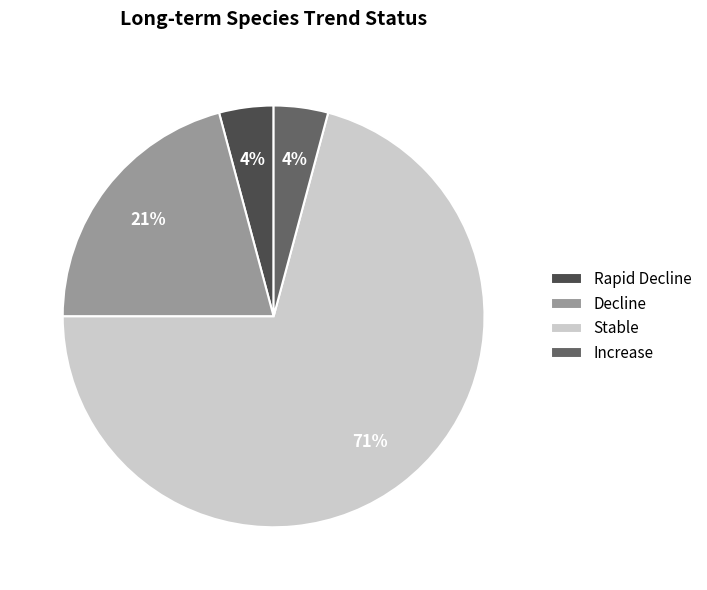

Do Rapid Decline and Increase together represent more than half of the pie?

No